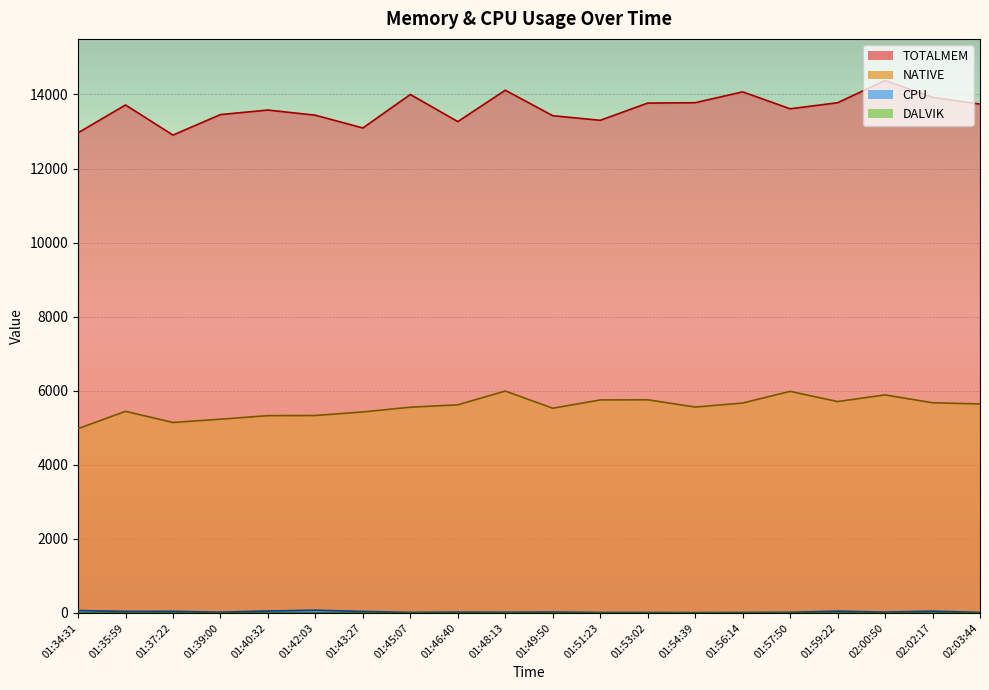

Does the chart display data point markers on the line(s)?

No